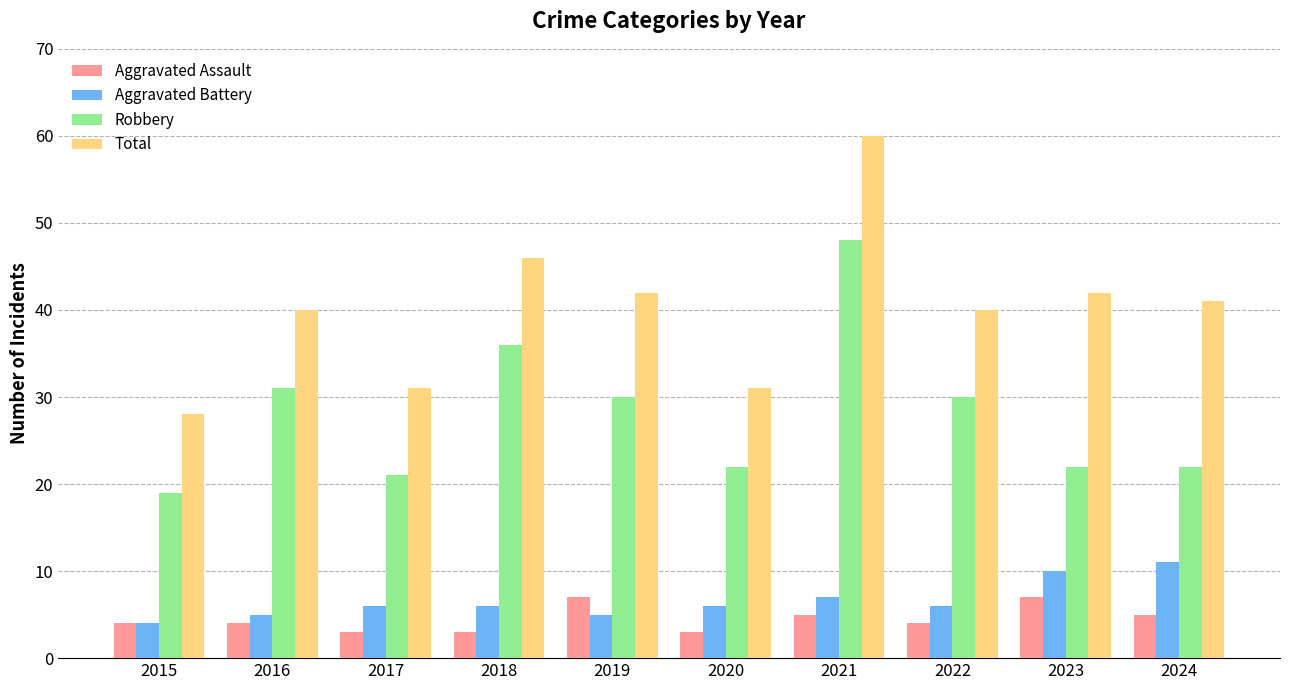

Reading left to right, what are all the values shown in this chart?

Aggravated Assault: 4	4	3	3	7	3	5	4	7	5
Aggravated Battery: 4	5	6	6	5	6	7	6	10	11
Robbery: 19	31	21	36	30	22	48	30	22	22
Total: 28	40	31	46	42	31	60	40	42	41